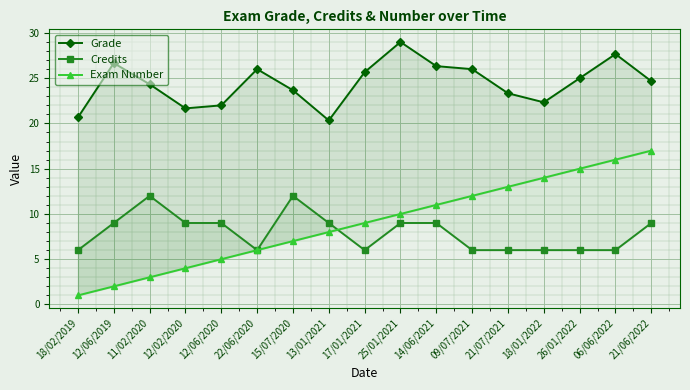

Reading left to right, transcribe all the data shown in this chart.

Grade: 18/02/2019=20.7	12/06/2019=26.7	11/02/2020=24.3	12/02/2020=21.7	12/06/2020=22.0	22/06/2020=26.0	15/07/2020=23.7	13/01/2021=20.3	17/01/2021=25.7	25/01/2021=29.0	14/06/2021=26.3	09/07/2021=26.0	21/07/2021=23.3	18/01/2022=22.3	26/01/2022=25.0	06/06/2022=27.7	21/06/2022=24.7
Credits: 18/02/2019=6.0	12/06/2019=9.0	11/02/2020=12.0	12/02/2020=9.0	12/06/2020=9.0	22/06/2020=6.0	15/07/2020=12.0	13/01/2021=9.0	17/01/2021=6.0	25/01/2021=9.0	14/06/2021=9.0	09/07/2021=6.0	21/07/2021=6.0	18/01/2022=6.0	26/01/2022=6.0	06/06/2022=6.0	21/06/2022=9.0
Exam Number: 18/02/2019=1.0	12/06/2019=2.0	11/02/2020=3.0	12/02/2020=4.0	12/06/2020=5.0	22/06/2020=6.0	15/07/2020=7.0	13/01/2021=8.0	17/01/2021=9.0	25/01/2021=10.0	14/06/2021=11.0	09/07/2021=12.0	21/07/2021=13.0	18/01/2022=14.0	26/01/2022=15.0	06/06/2022=16.0	21/06/2022=17.0